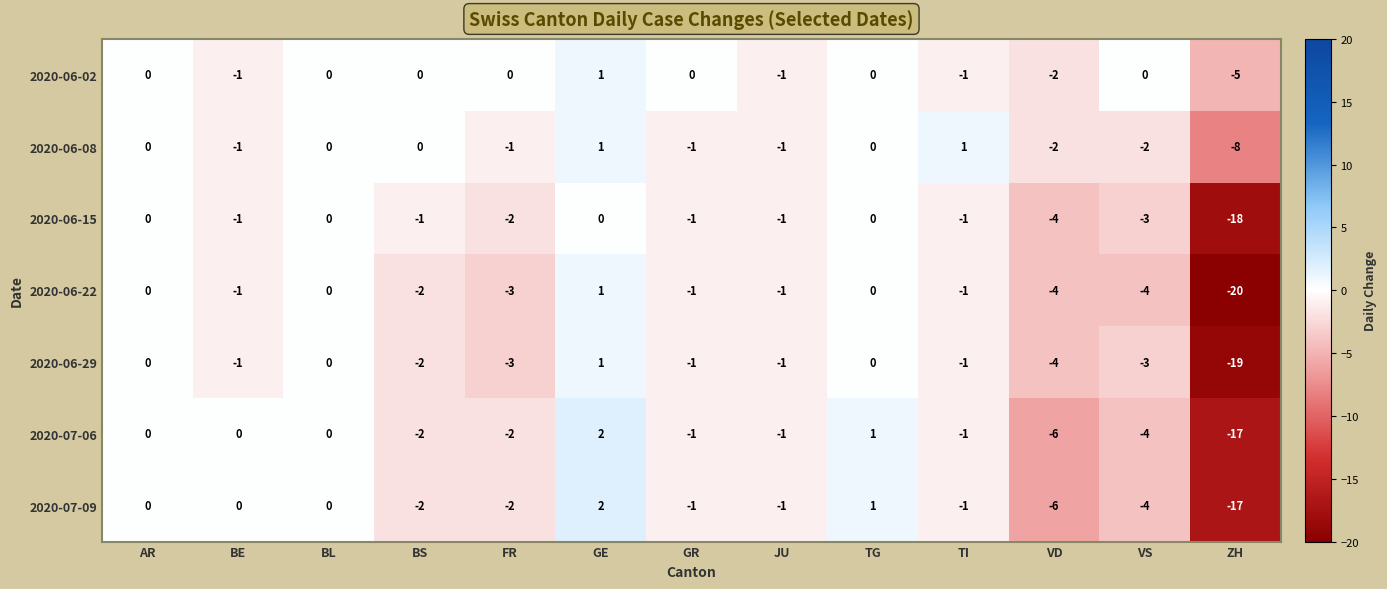

Count the number of categories in the chart.

13